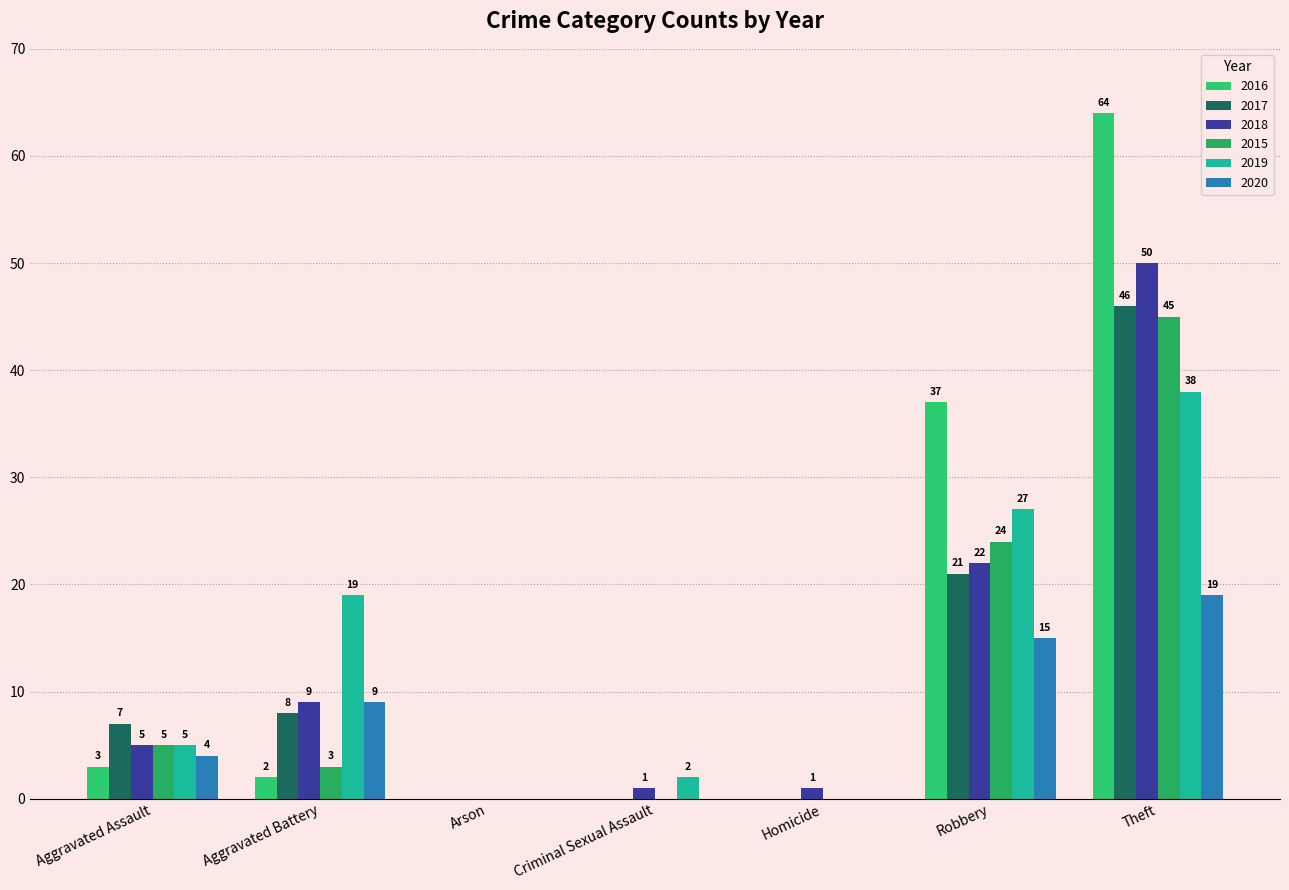

How many series are shown in this chart?

6